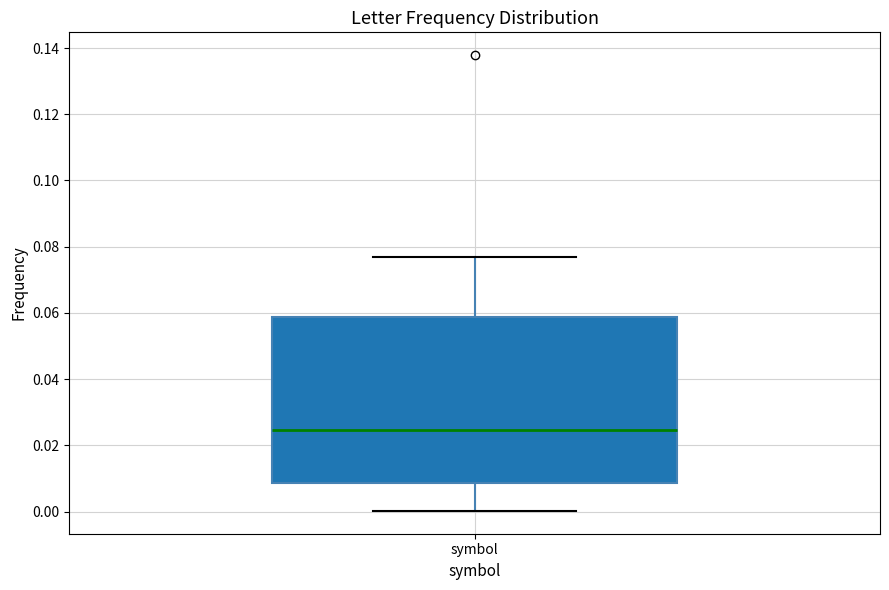

Read this box plot against the y-axis: the position of the median line, the range covered by the box, and the ends of both whiskers. The values are not printed on the chart, so give them approximately, as read against the axis.

median 0.024, box 0.008 to 0.058, whiskers 0.000 to 0.076